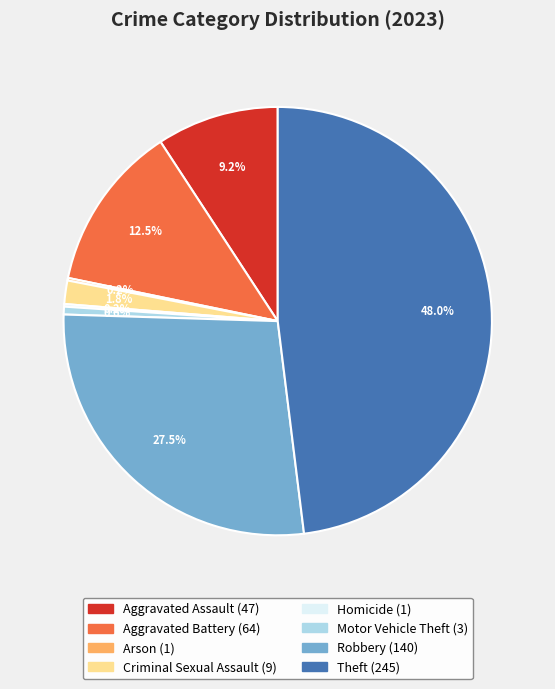

What is the largest slice in the pie chart?

Theft